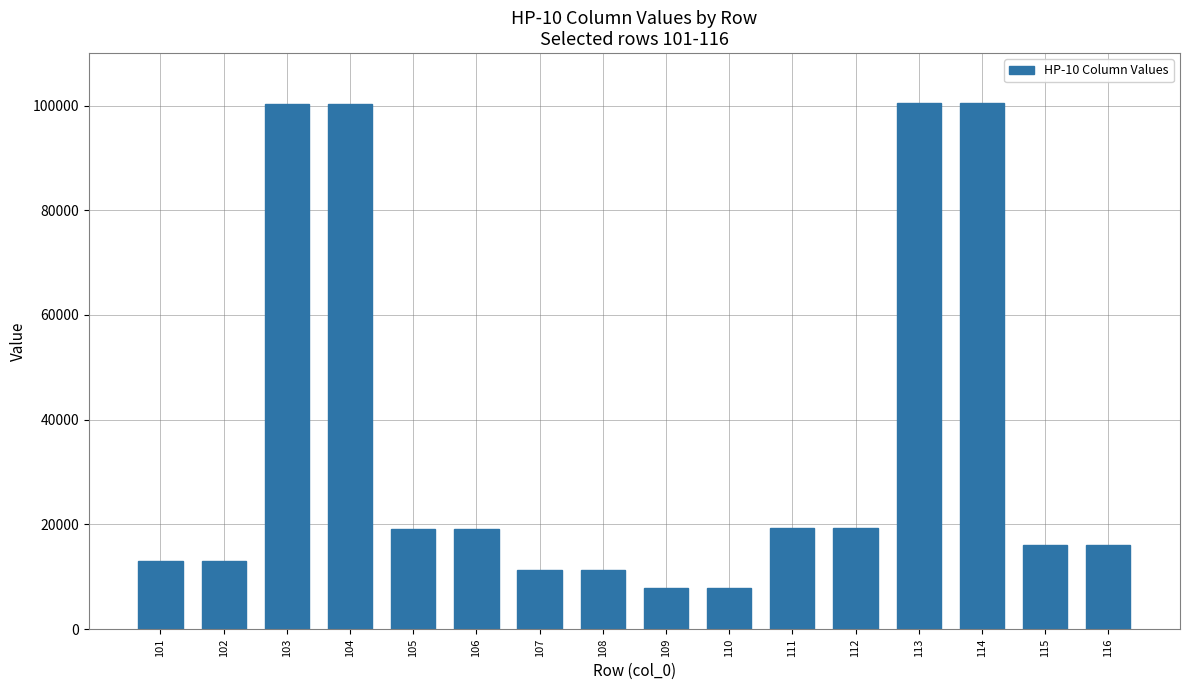

Approximately how many times larger is the value at 103 compared to 116?

6.2